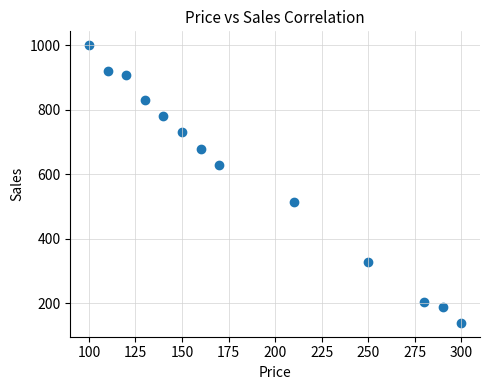

What is the range of Y values (max minus min)?

860